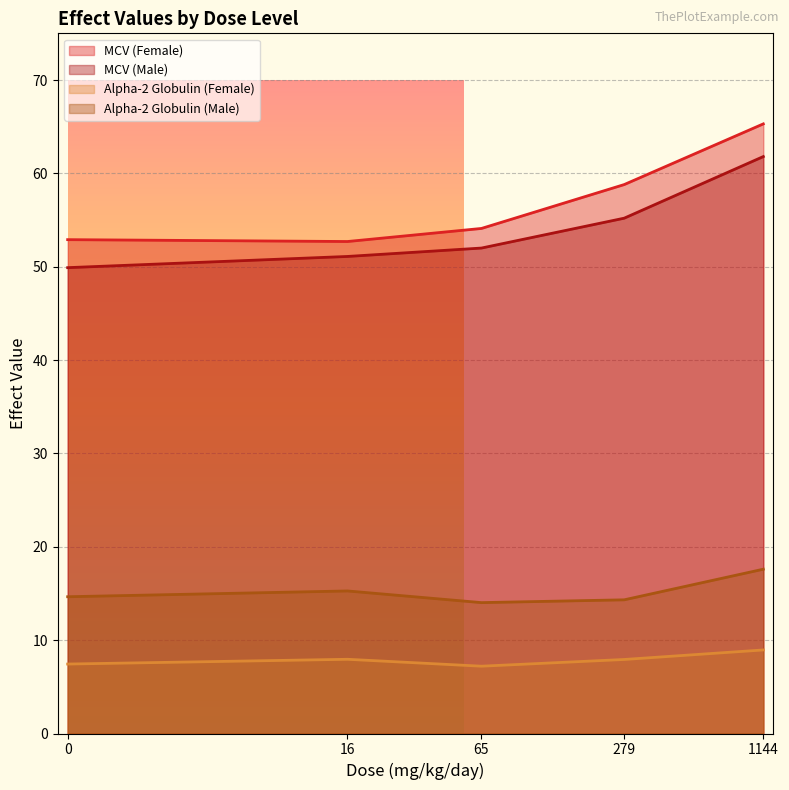

What is the difference between the maximum and minimum values in the Alpha-2 Globulin (Female) series?

1.7